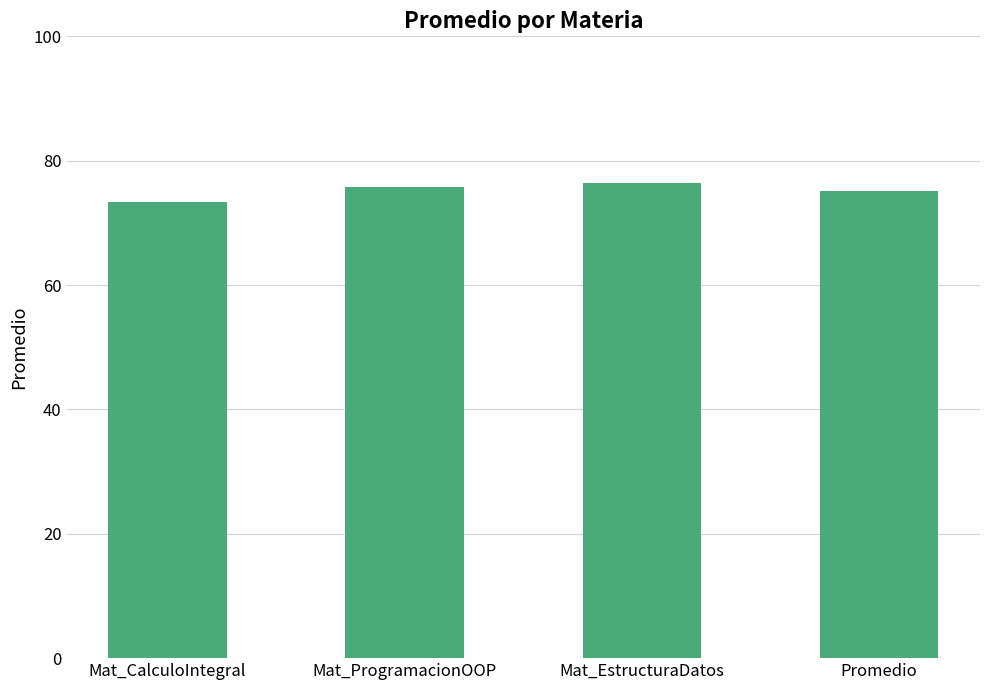

What value does the data have at Promedio?

75.2